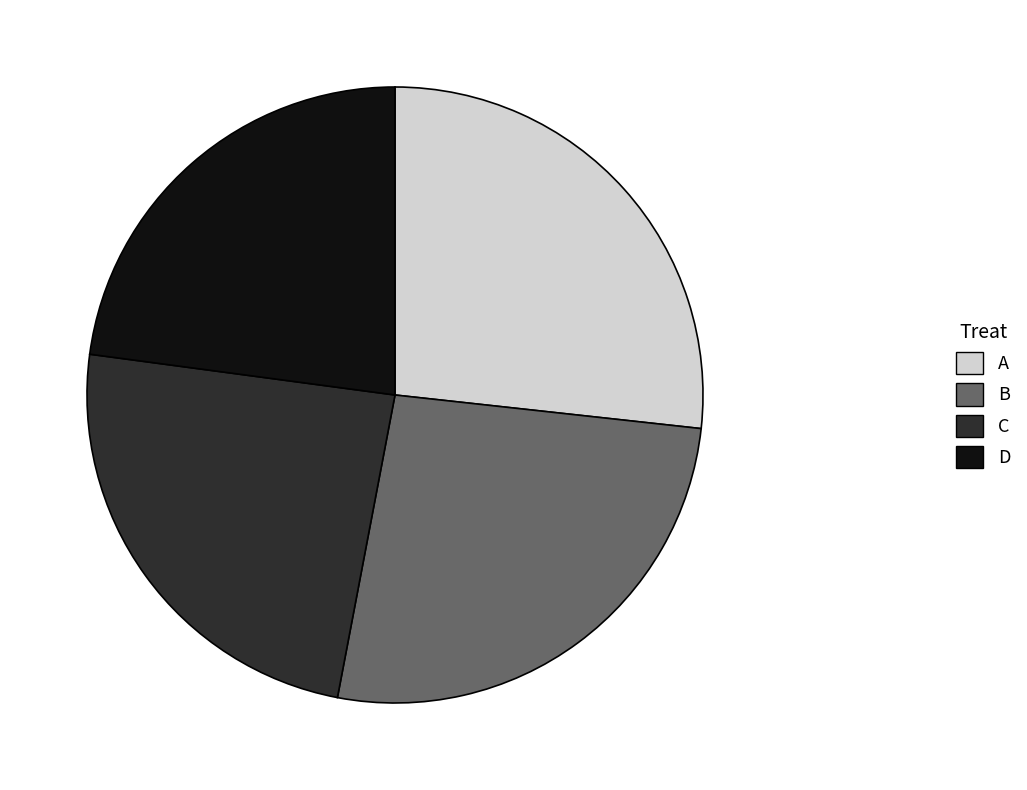

Between B and C, which is larger?

B